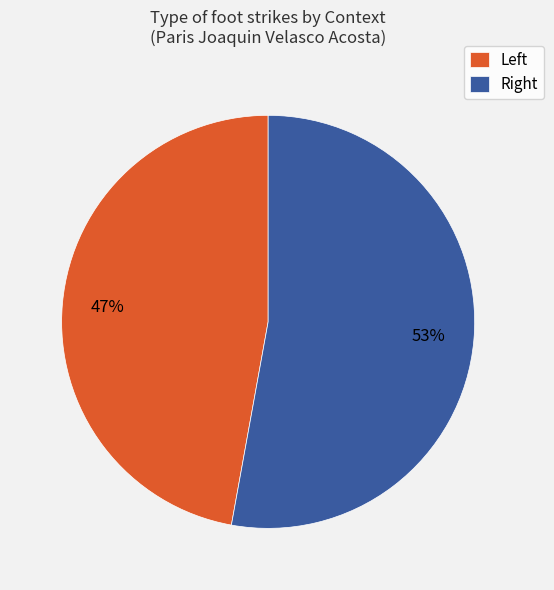

Which category has the smallest portion of the pie?

Left